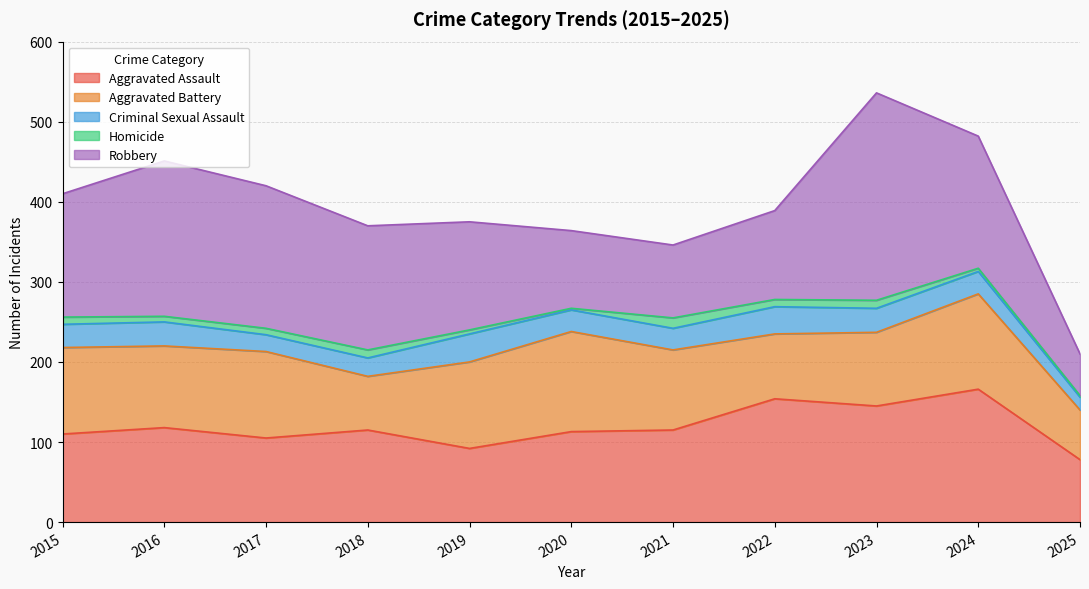

At which category does the chart reach its peak across all series?

2023